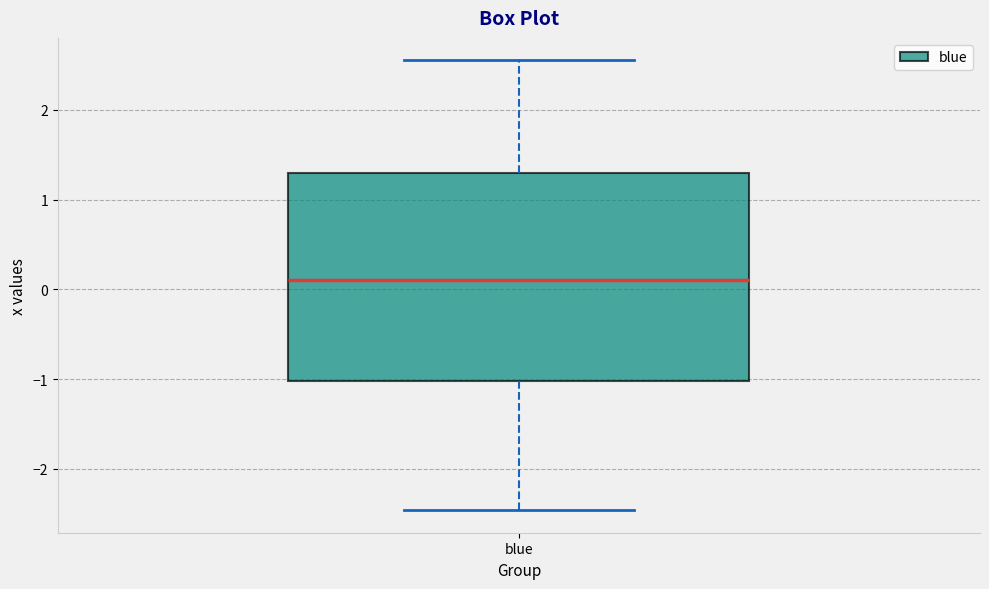

Transcribe this box plot: give where the median line is, the range the box spans, and where the two whiskers end, as read against the y-axis. The values are not printed on the chart, so give them approximately, as read against the axis.

median 0.1, box -1.0 to 1.3, whiskers -2.5 to 2.6